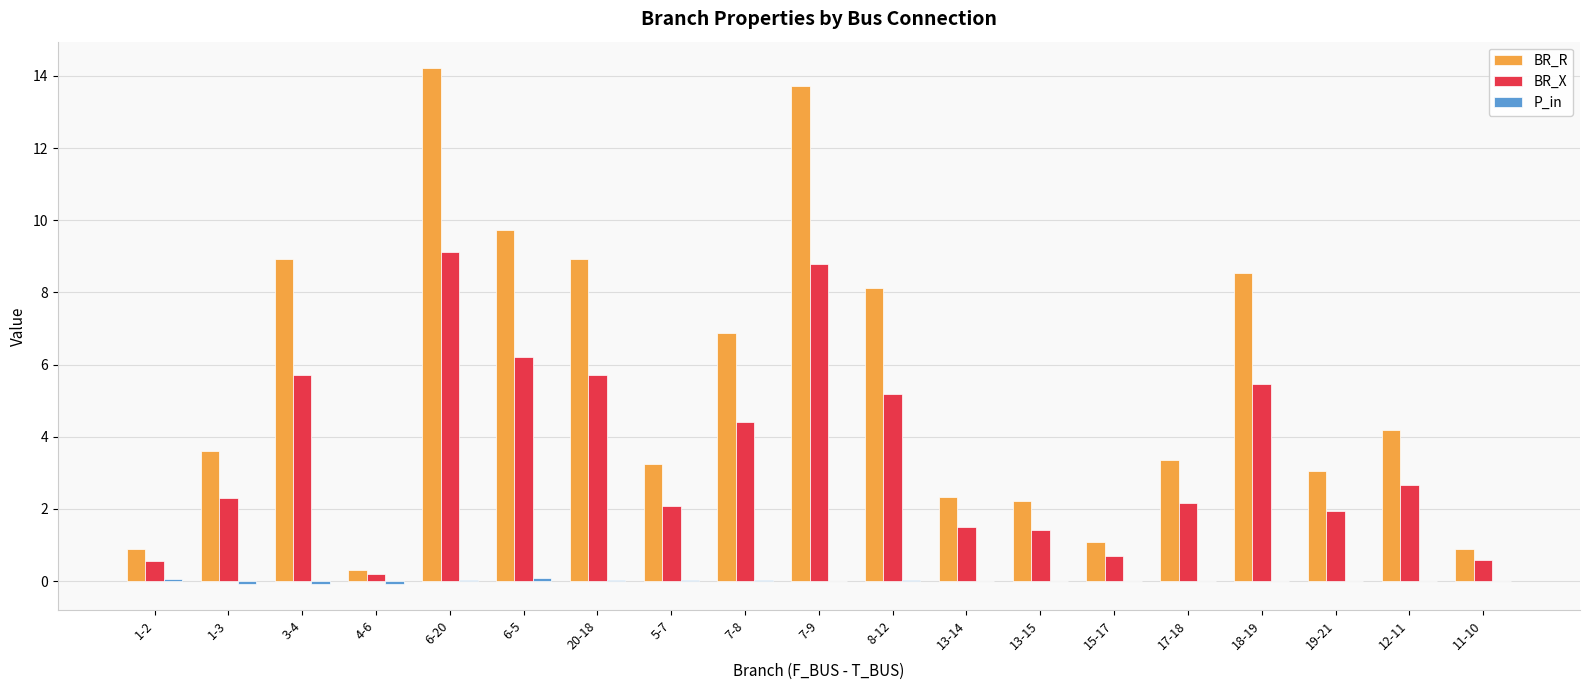

What is the total value across all series at 1-3?

5.8